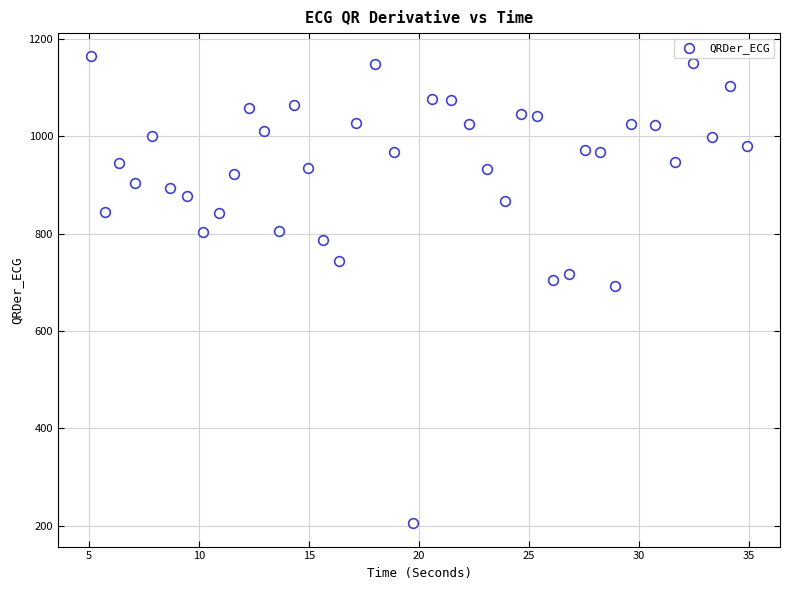

What is the range of X values (max minus min)?

29.9